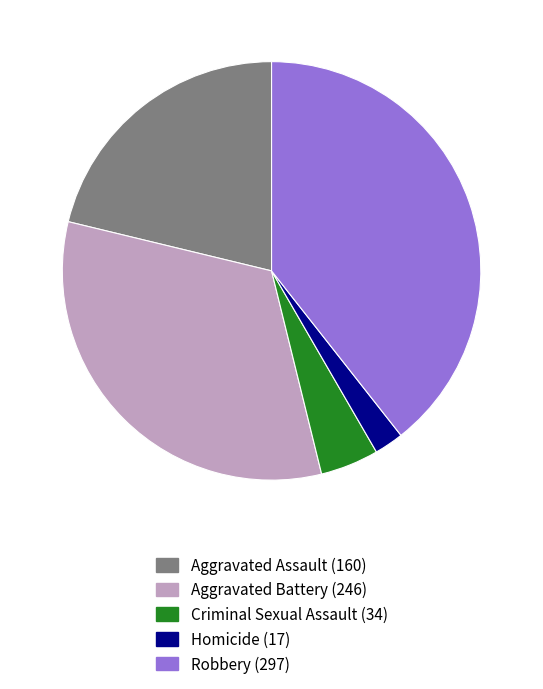

Is the sum of Robbery and Aggravated Battery greater than half?

Yes